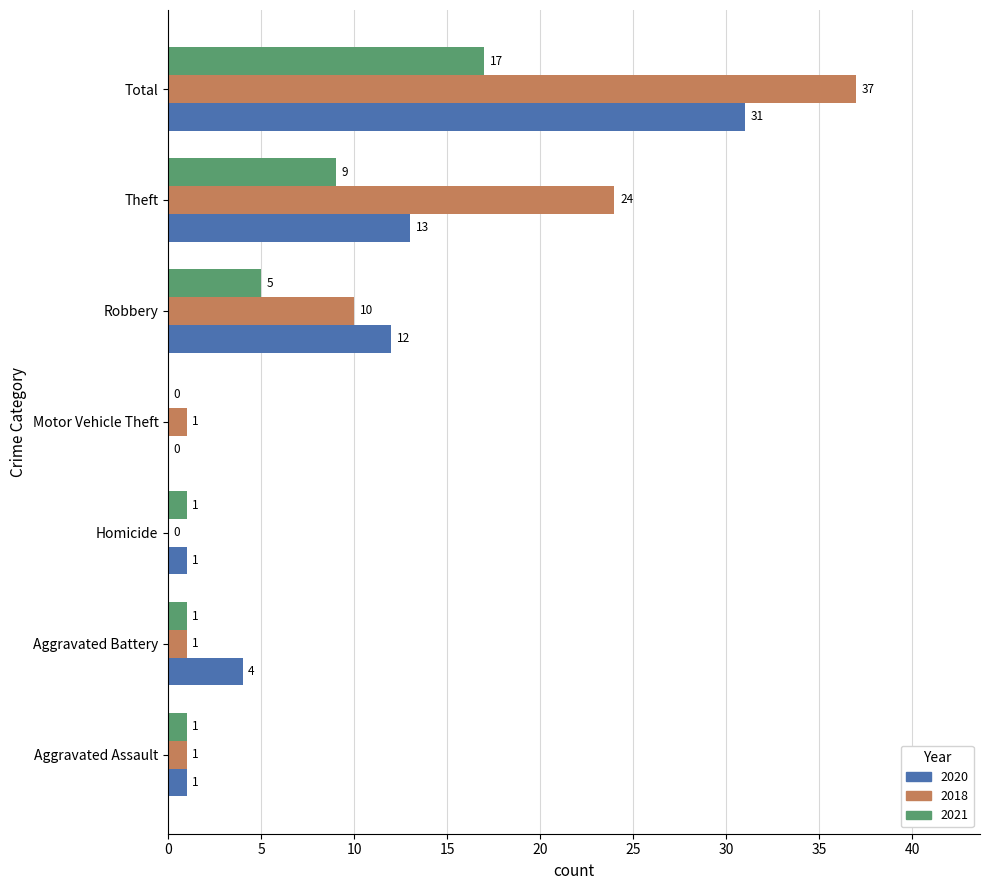

Which series changed the most between Aggravated Battery and Total?

2018